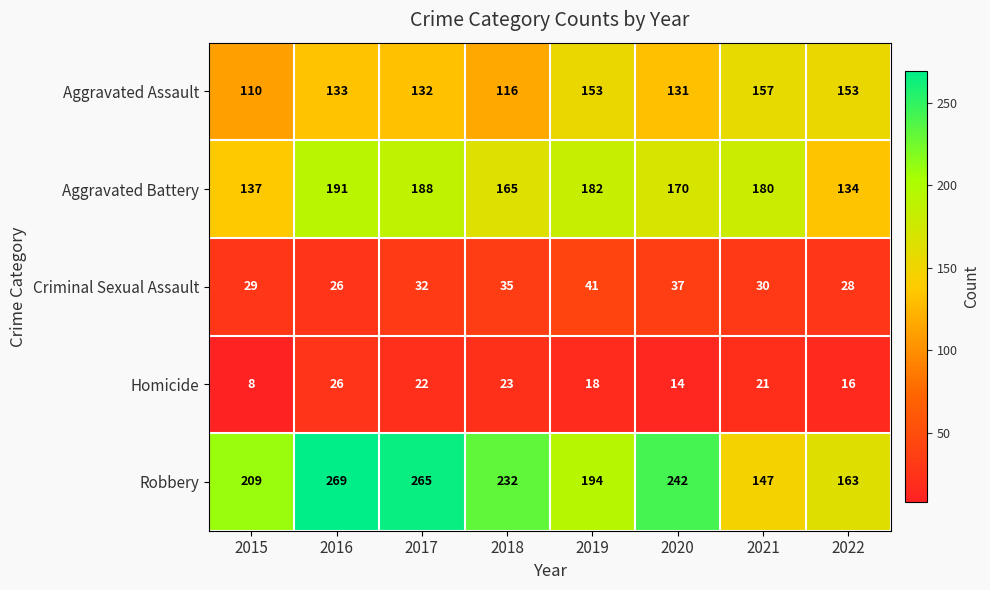

List the labels in order of Criminal Sexual Assault value, largest first.

2019, 2020, 2018, 2017, 2021, 2015, 2022, 2016